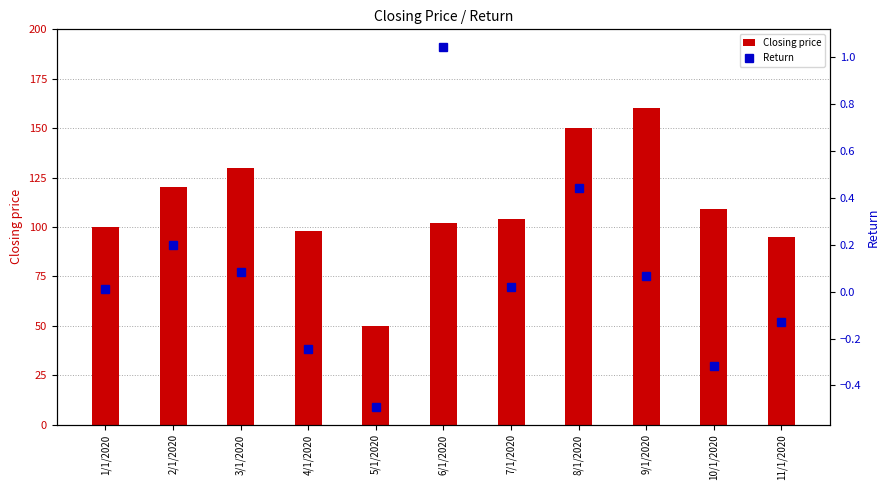

True or false: Closing price has a value of 104.0 at 7/1/2020.

True